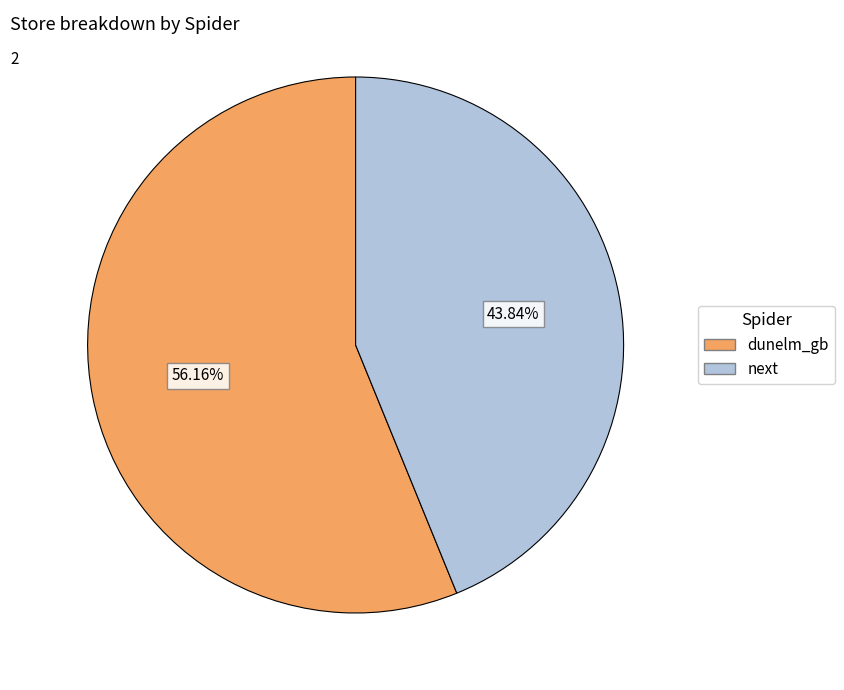

Which category has the smallest portion of the pie?

next